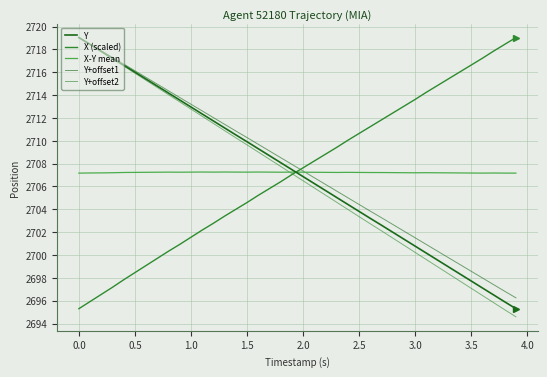

Does the chart have visible grid lines?

Yes